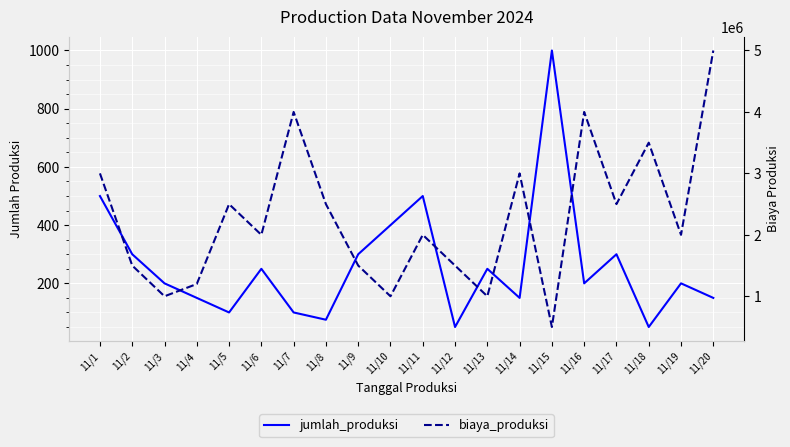

Where is biaya_produksi nearest to the value 2750000?

11/1